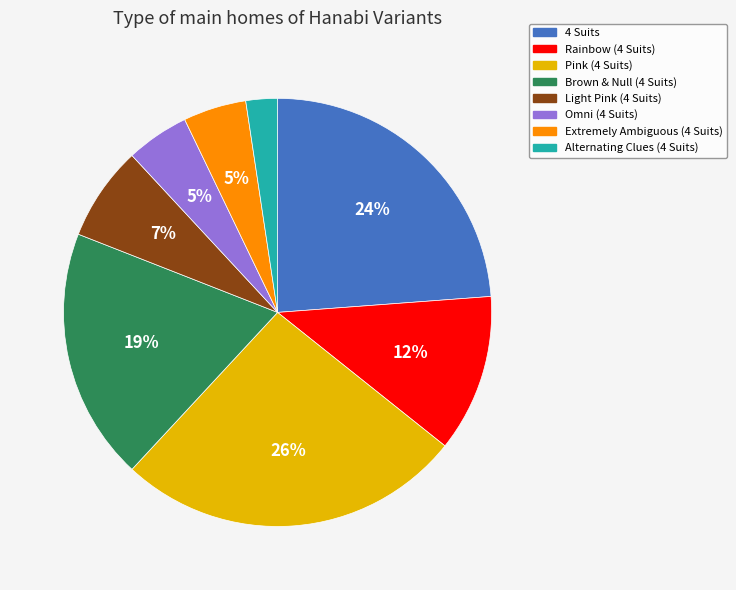

Which slice is the largest?

Pink (4 Suits)